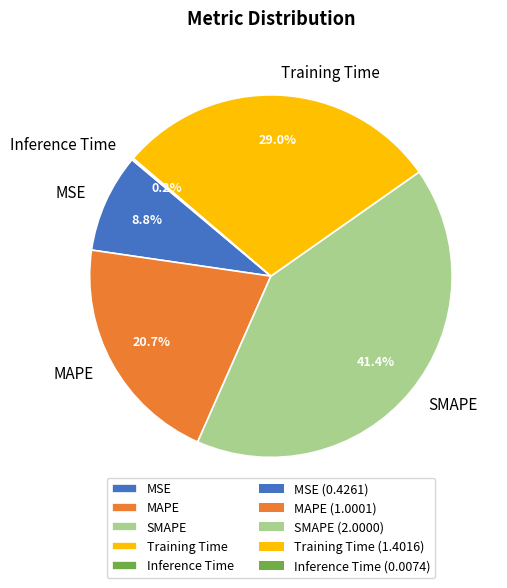

To the nearest percent, what percentage of the pie is SMAPE?

41%